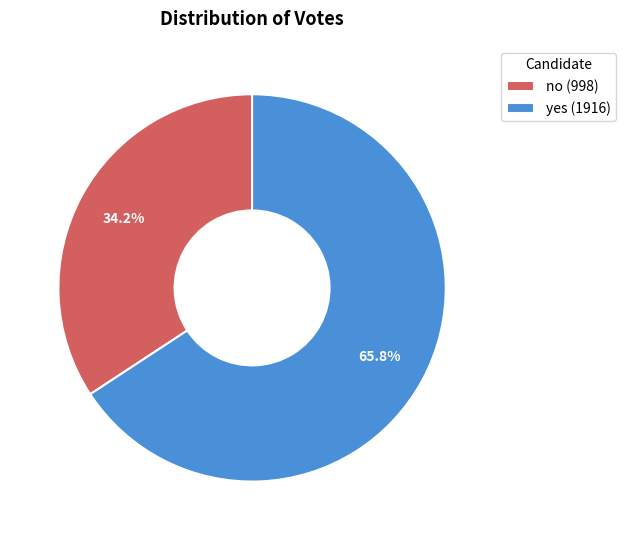

How many segments does this pie chart have?

2